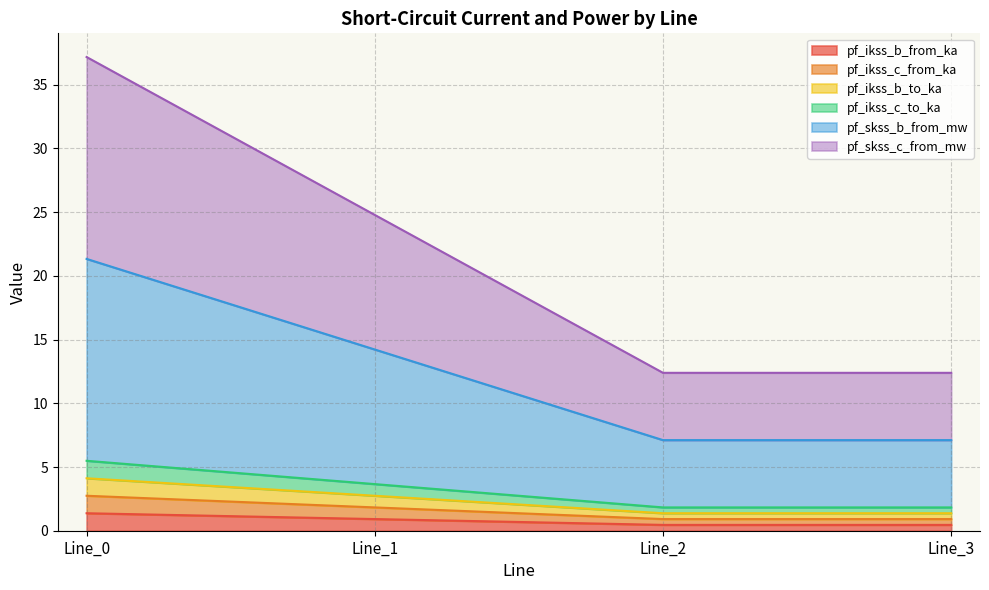

How many data points does each series have?

4